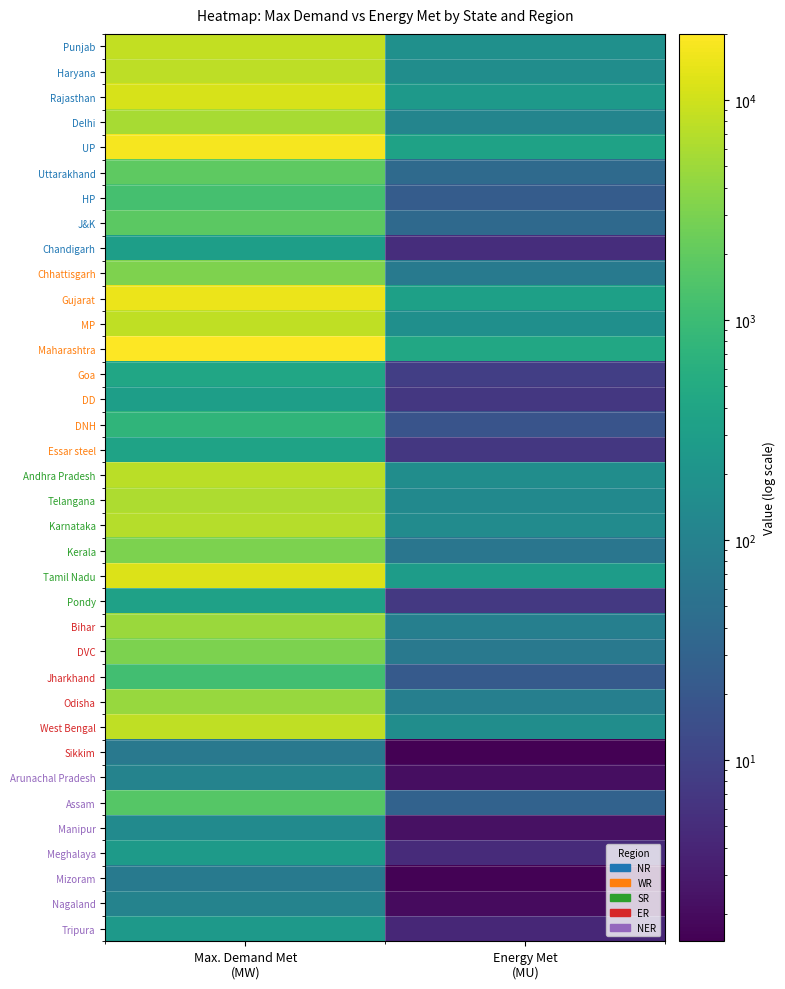

At which category is the sum across all series the highest?

Max. Demand Met
(MW)